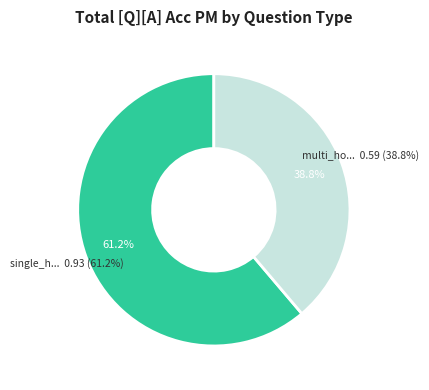

To the nearest percent, what portion does single_hop_specificity represent?

61%